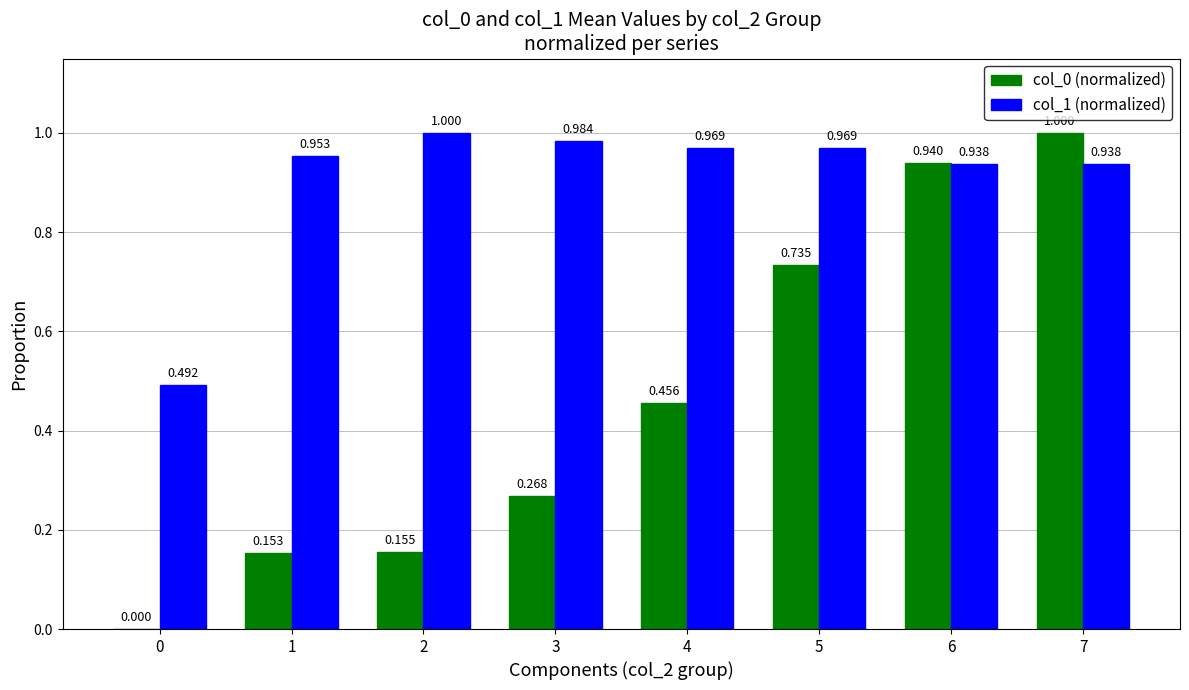

Is the value of col_1 (normalized) at 2 greater than the value of col_0 (normalized) at 1?

Yes